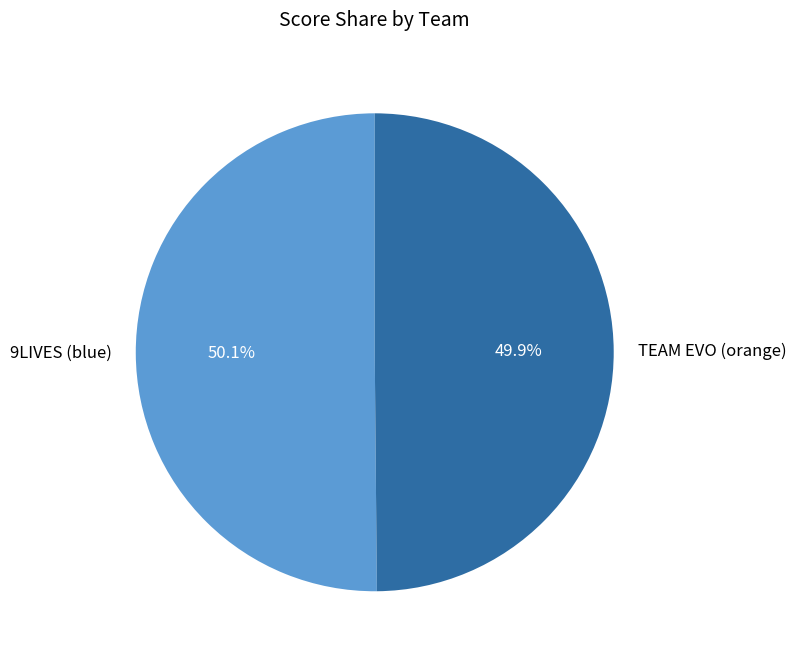

Is there a majority slice in this chart?

Yes